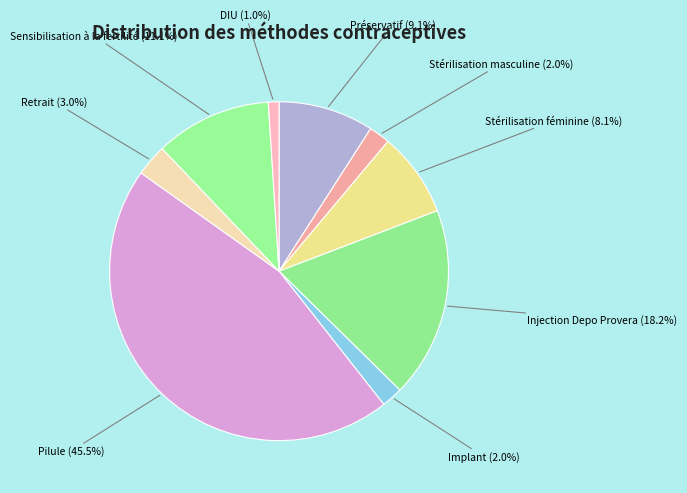

Which slice is the smallest?

DIU